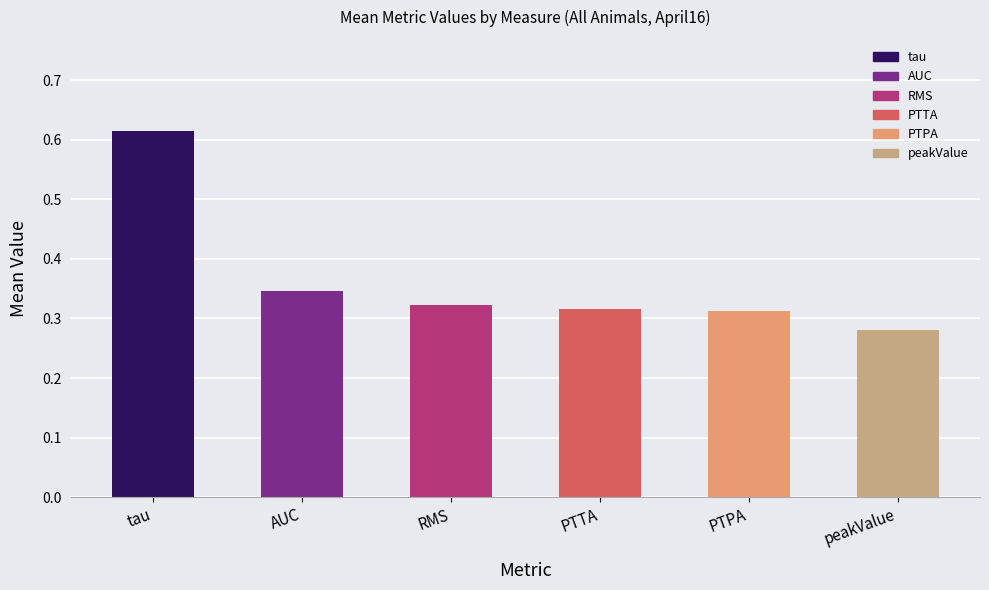

Between RMS and peakValue, which is larger?

RMS